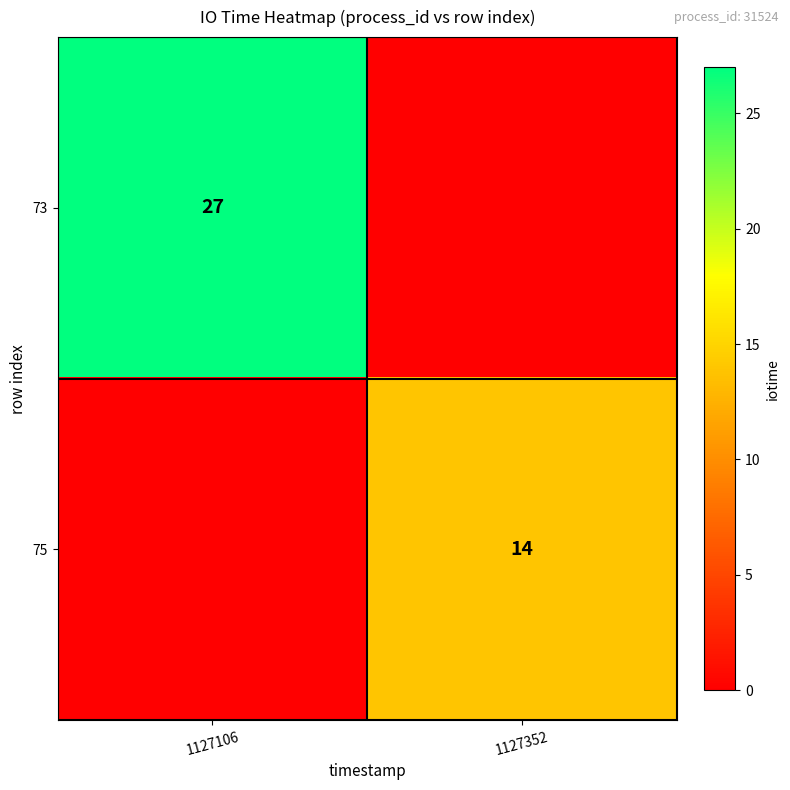

Is the value of 75 at 1127352 greater than the value of 73 at 1127106?

No